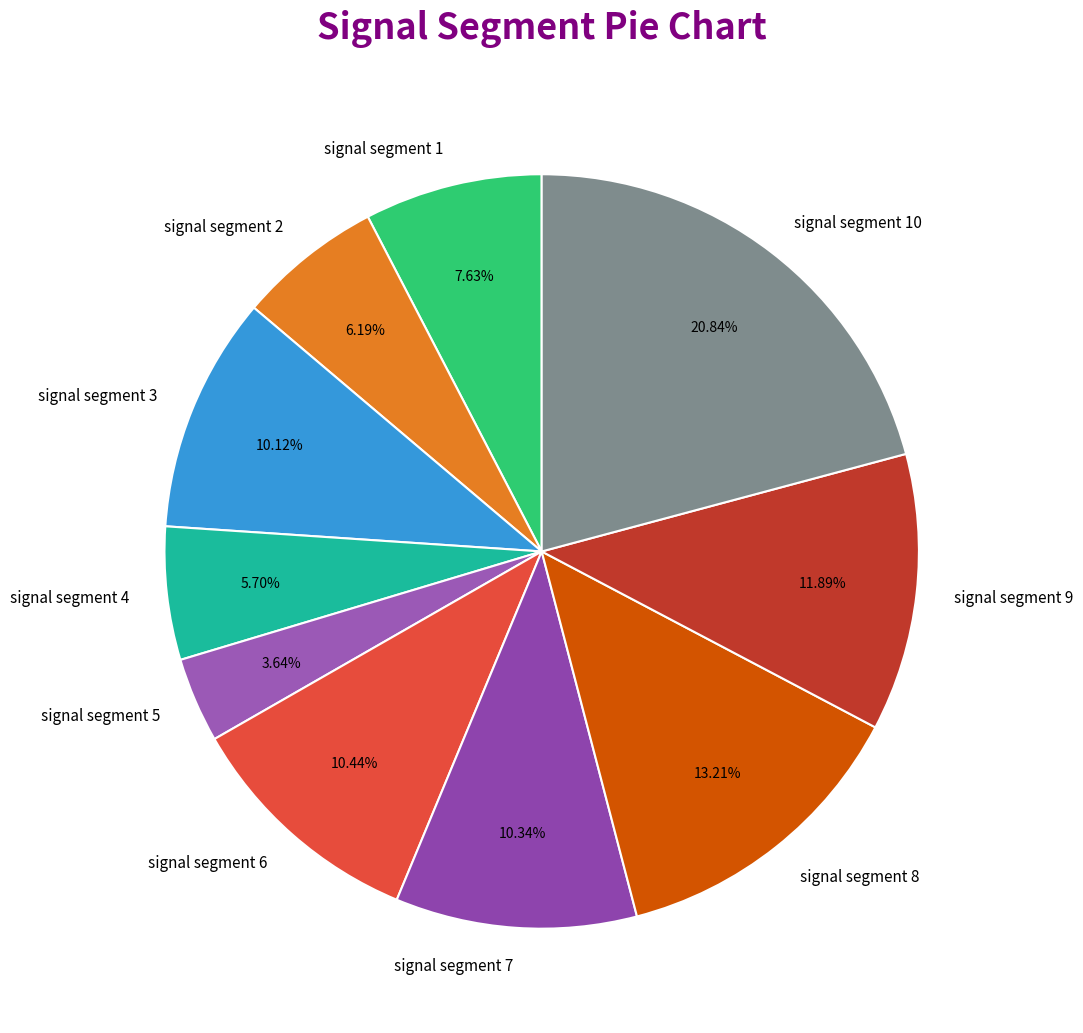

Between signal segment 1 and signal segment 9, which is larger?

signal segment 9